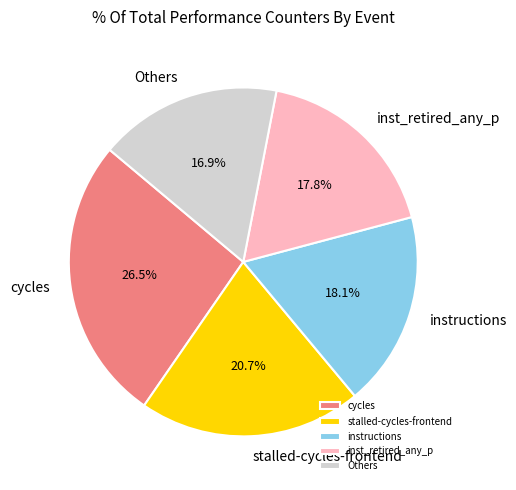

Does any single category account for the majority?

No